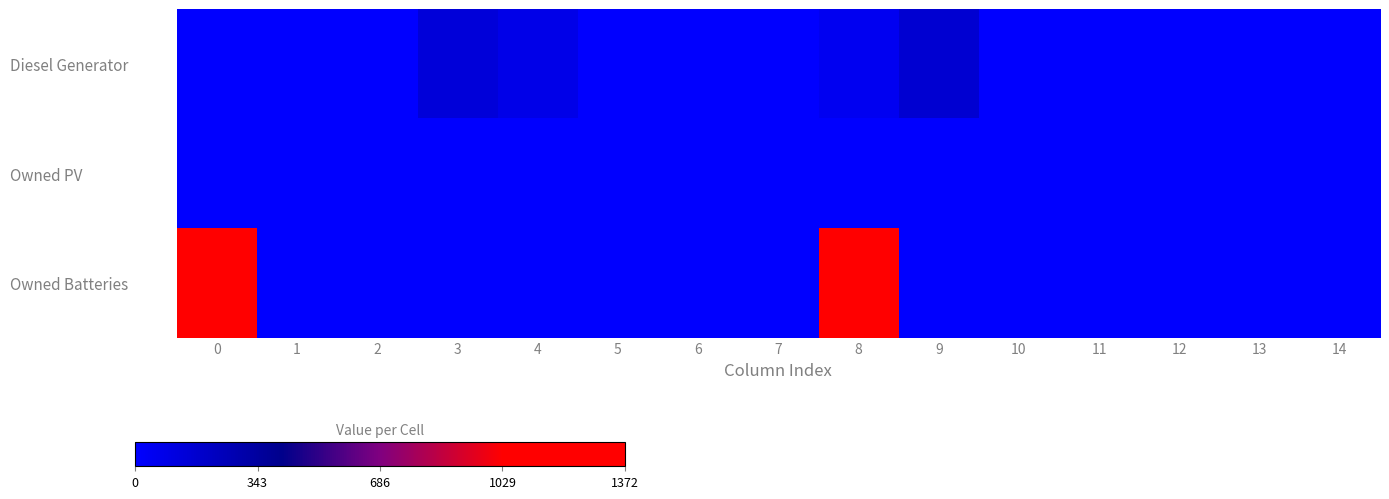

Between 1 and 10, which is larger?

1